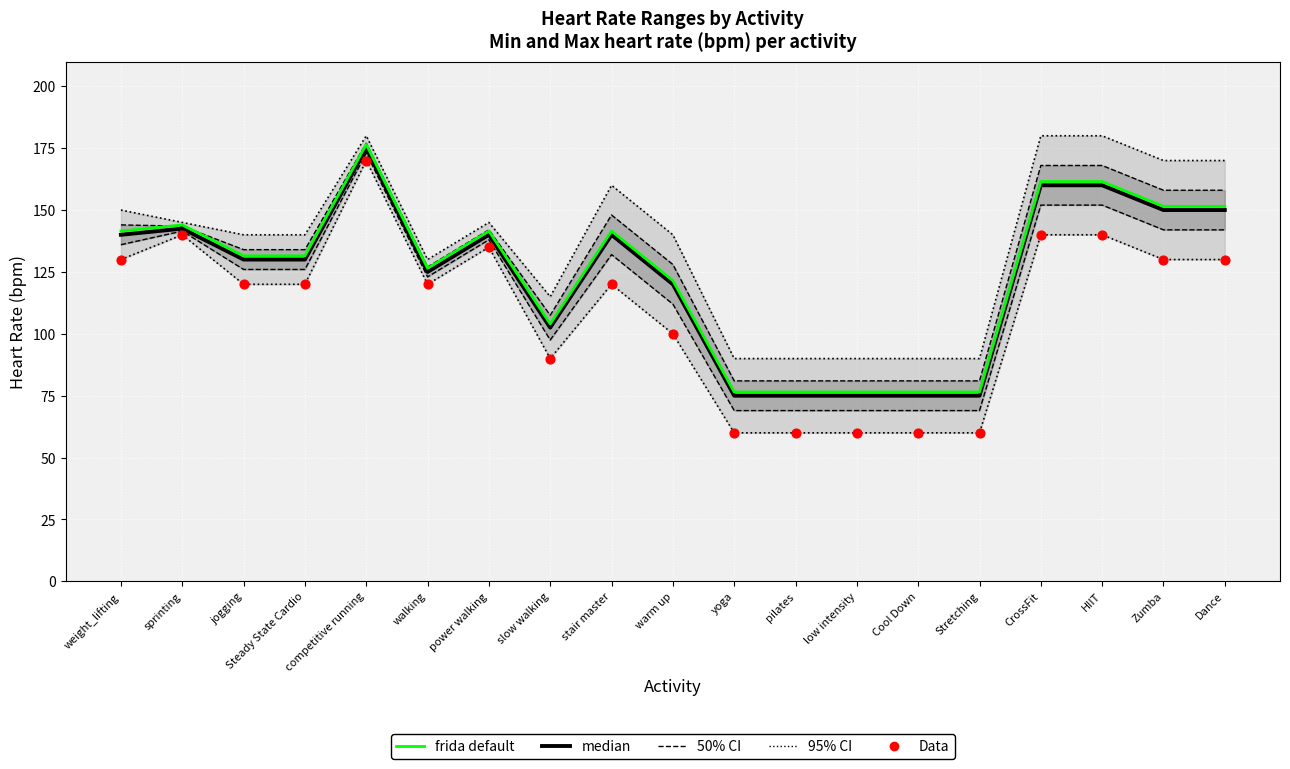

Which series reaches the minimum Y coordinate?

95% CI